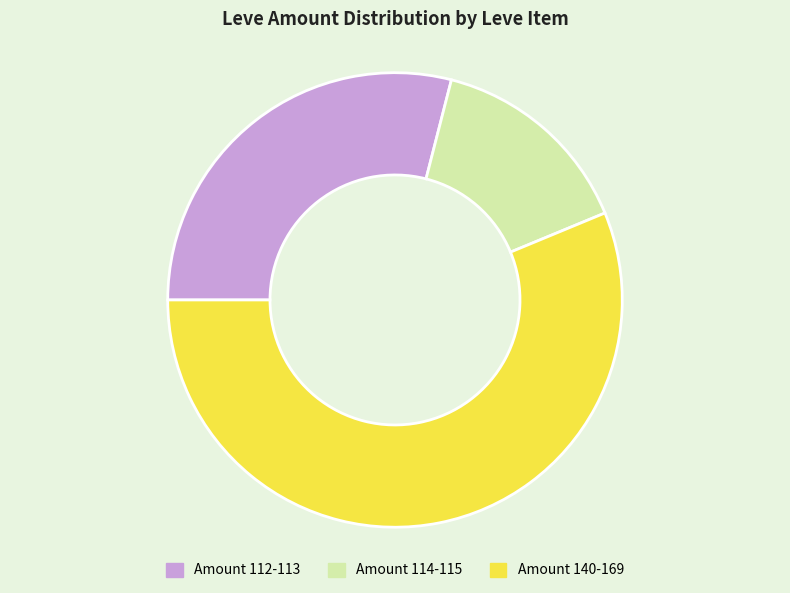

What is the ratio of the value at Amount 140-169 to the value at Amount 112-113?

1.9